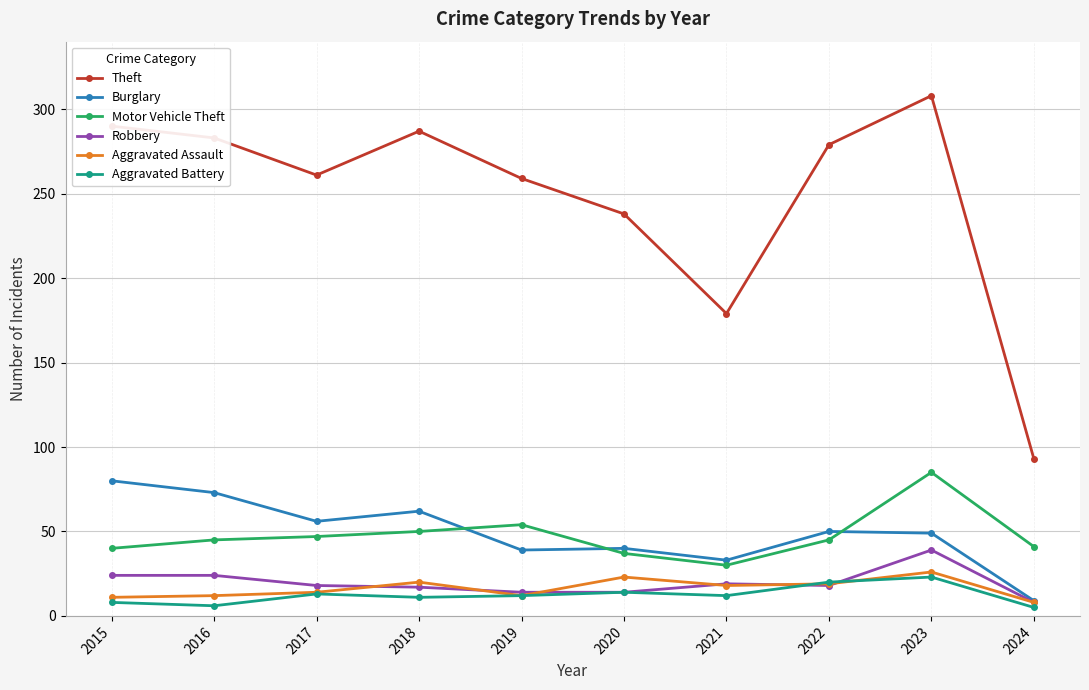

At which label does Burglary reach its minimum?

2024